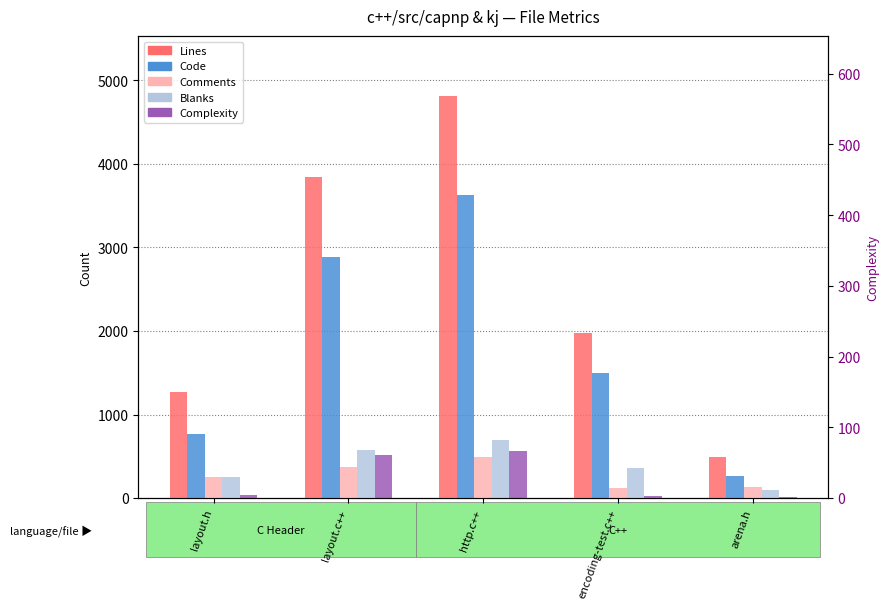

Reading left to right, extract all data points from this chart.

Lines: 1273	3844	4810	1973	493
Code: 771	2889	3633	1498	267
Comments: 251	376	487	116	131
Blanks: 251	579	690	359	95
Complexity: 43	511	568	23	18